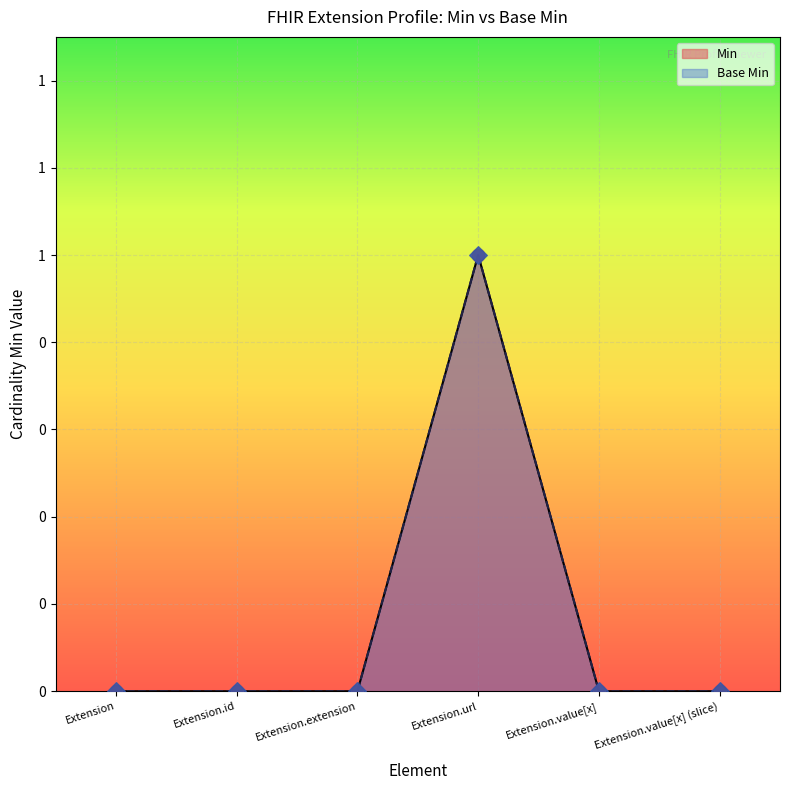

Which series has the largest total across all categories?

Base Min